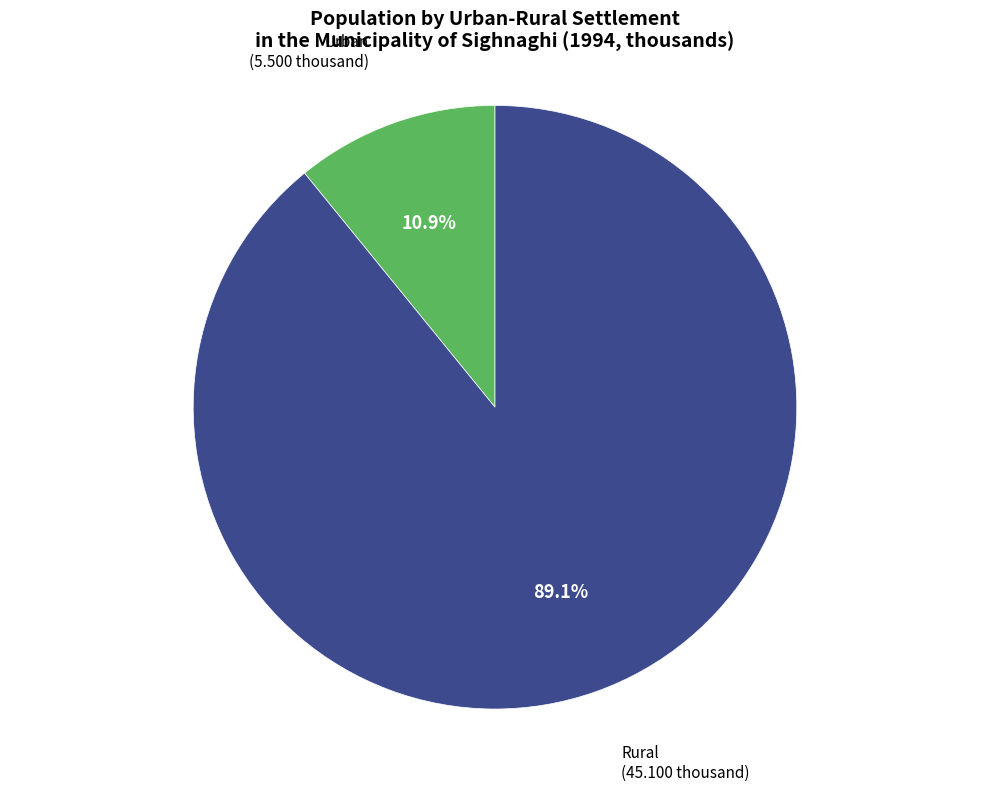

What is the total percentage of Rural and Urban?

100.0%